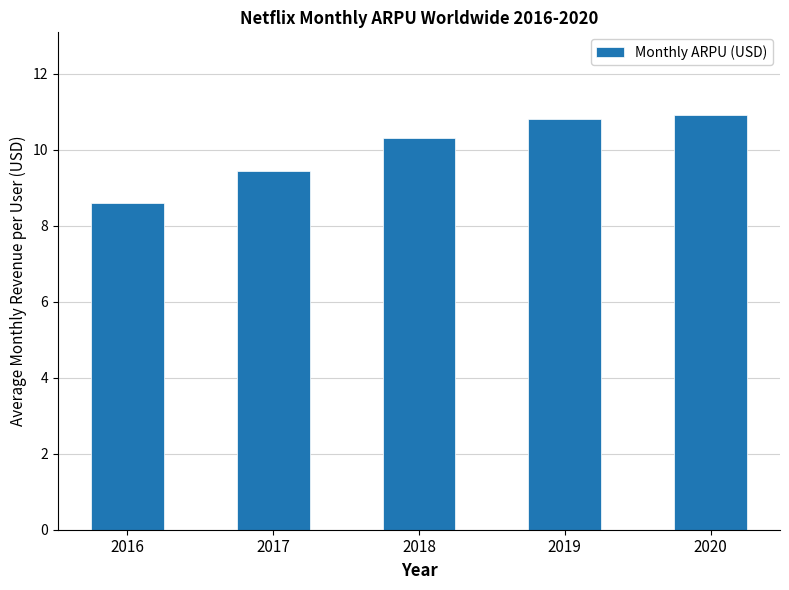

What is the smallest value displayed?

8.6